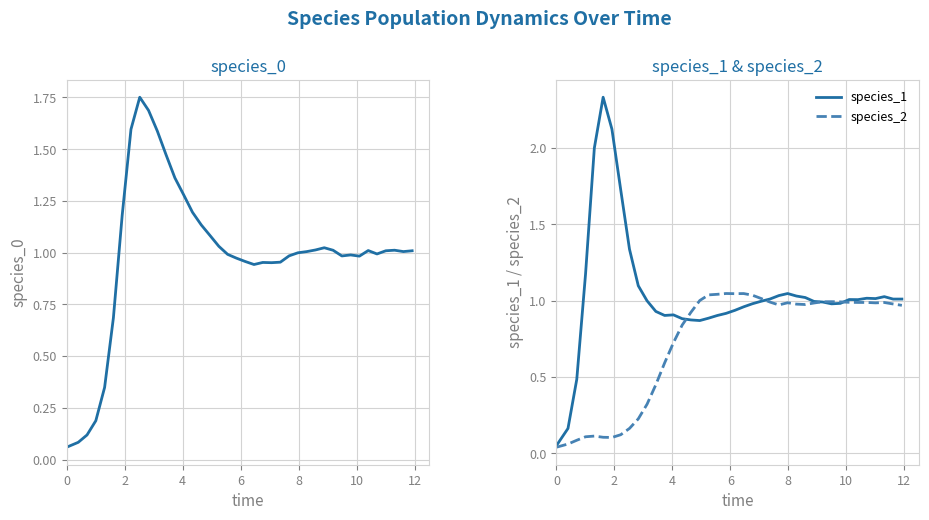

Which series has the largest total across all categories?

species_1